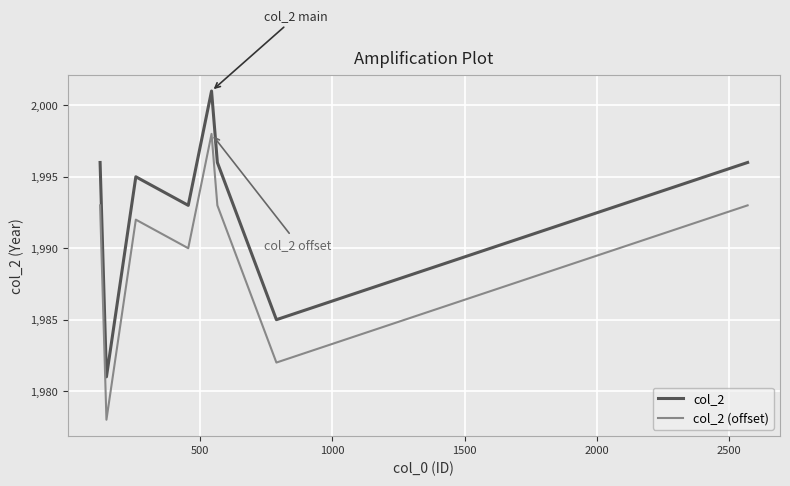

True or false: col_2 (offset) and col_2 cross at least once.

False